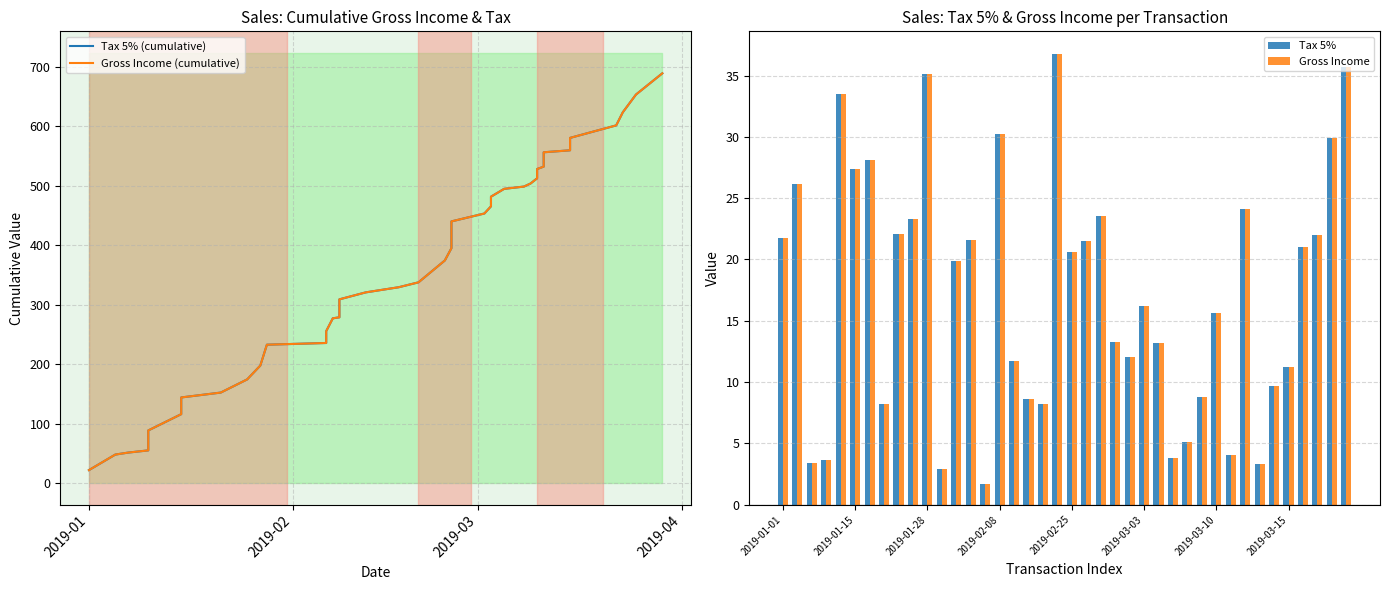

What is the value of the Tax 5% (cumulative) bar at the 3rd from the left?

51.3